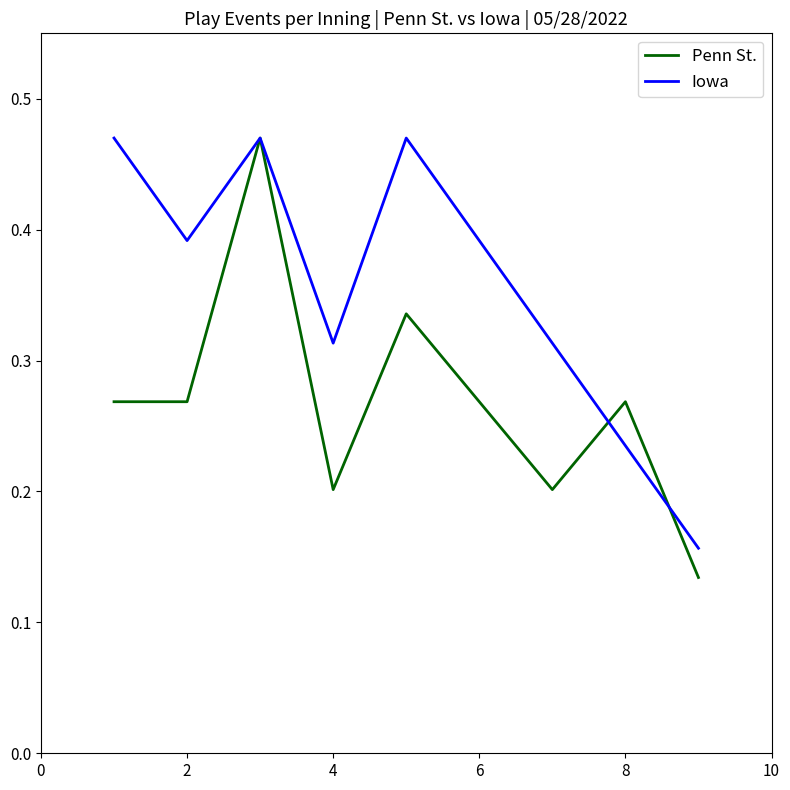

Which series has the largest total across all categories?

Iowa